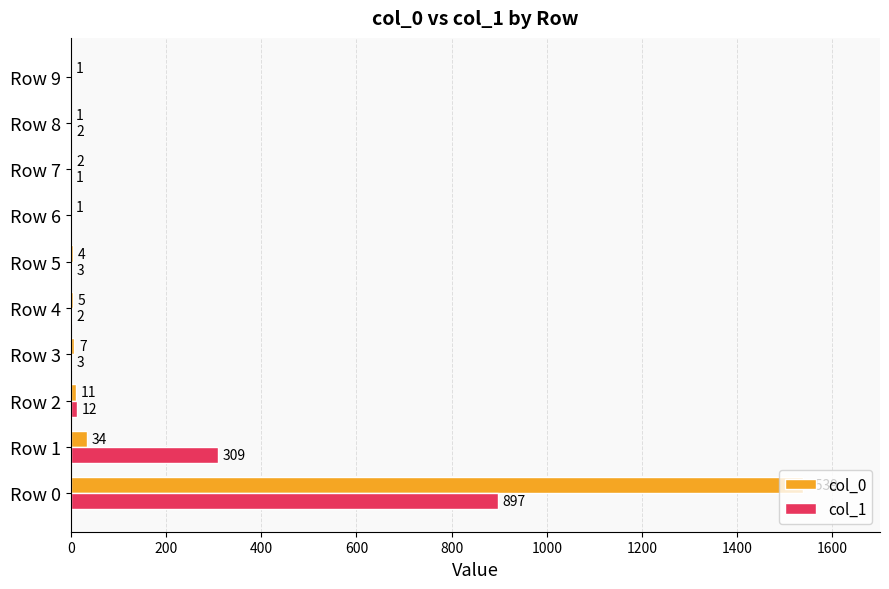

Which category has the highest value in the col_1 series?

Row 0